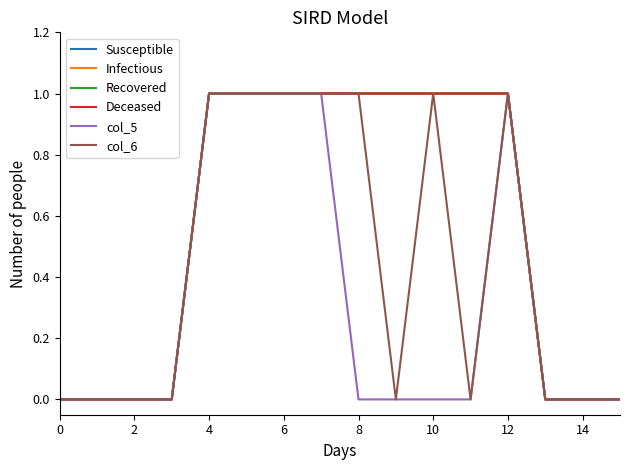

Does the chart display data point markers on the line(s)?

No